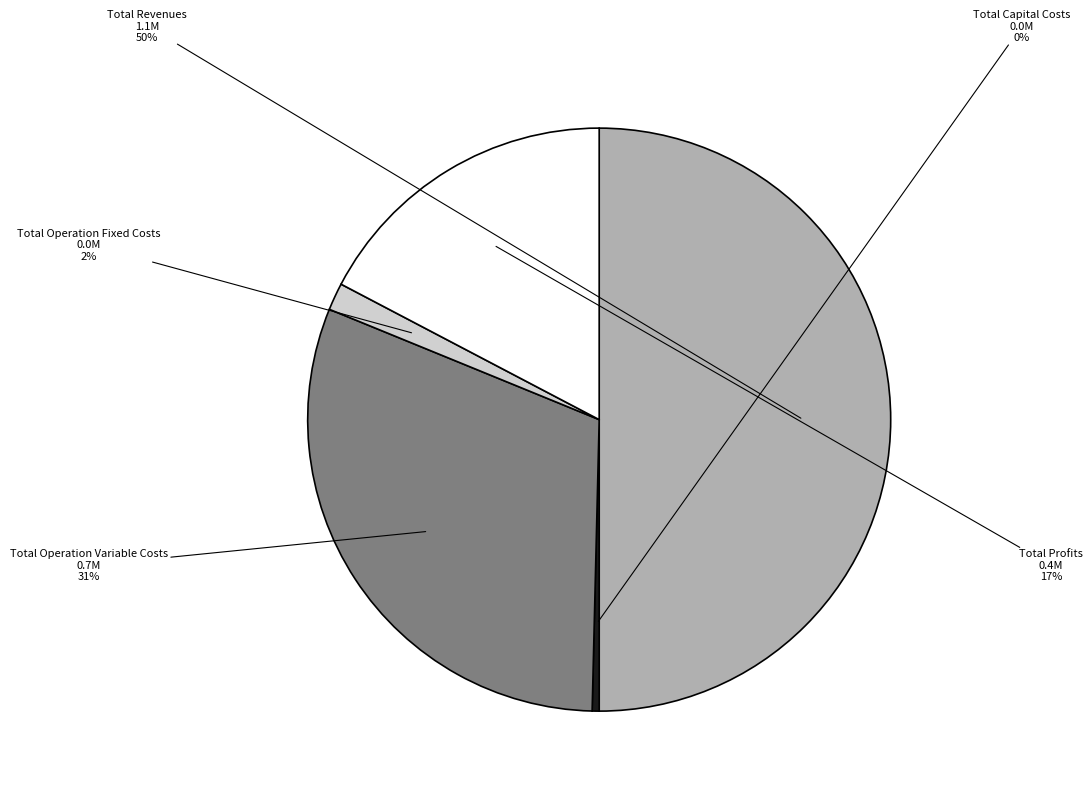

How many segments does this pie chart have?

5